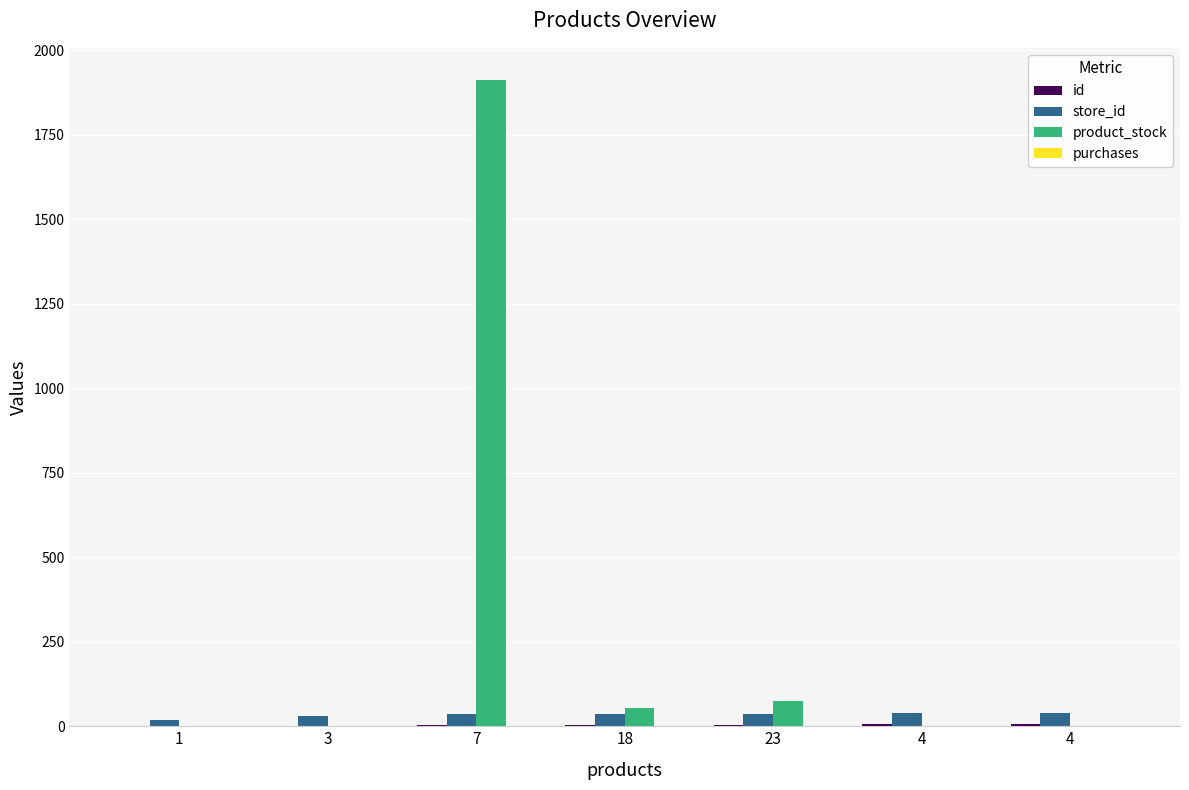

List the series in order of their peak value, highest first.

product_stock, store_id, id, purchases